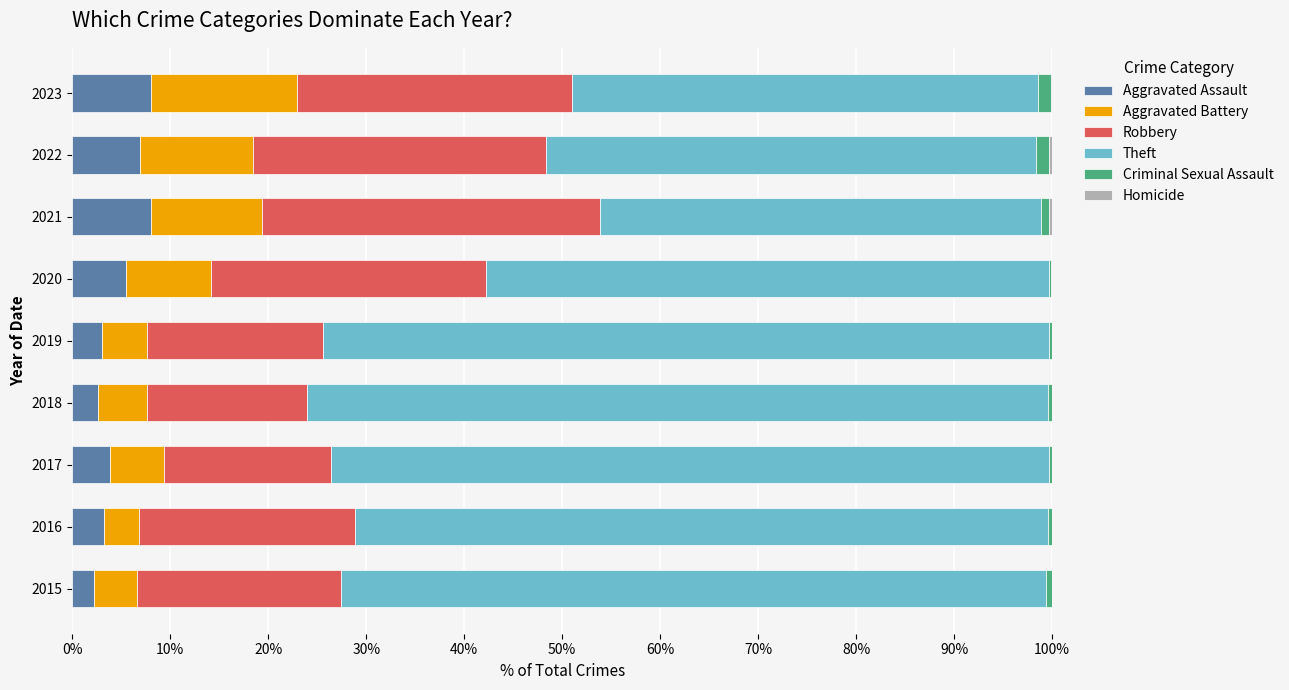

What is the highest value of the Aggravated Assault series?

8.1